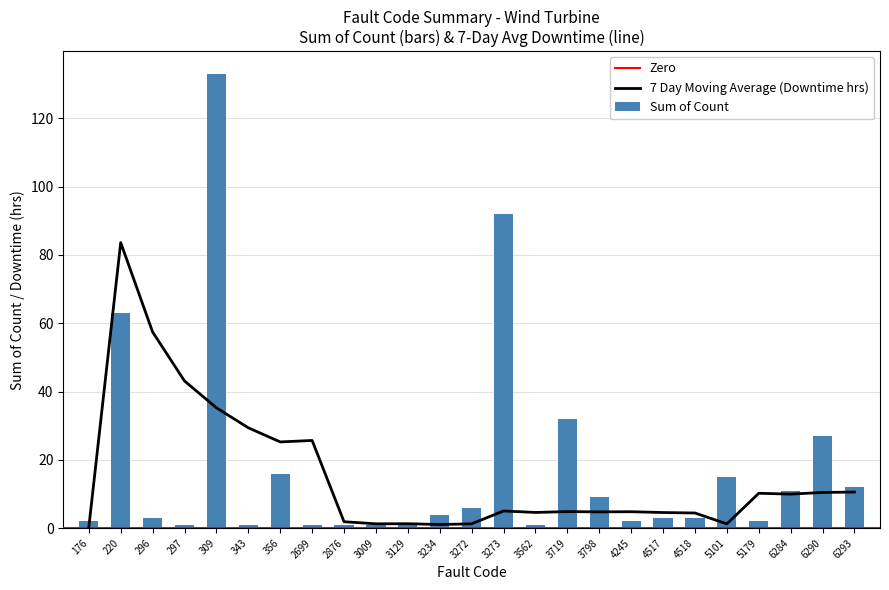

True or false: Sum of Count has a value of 3 at 296.

True